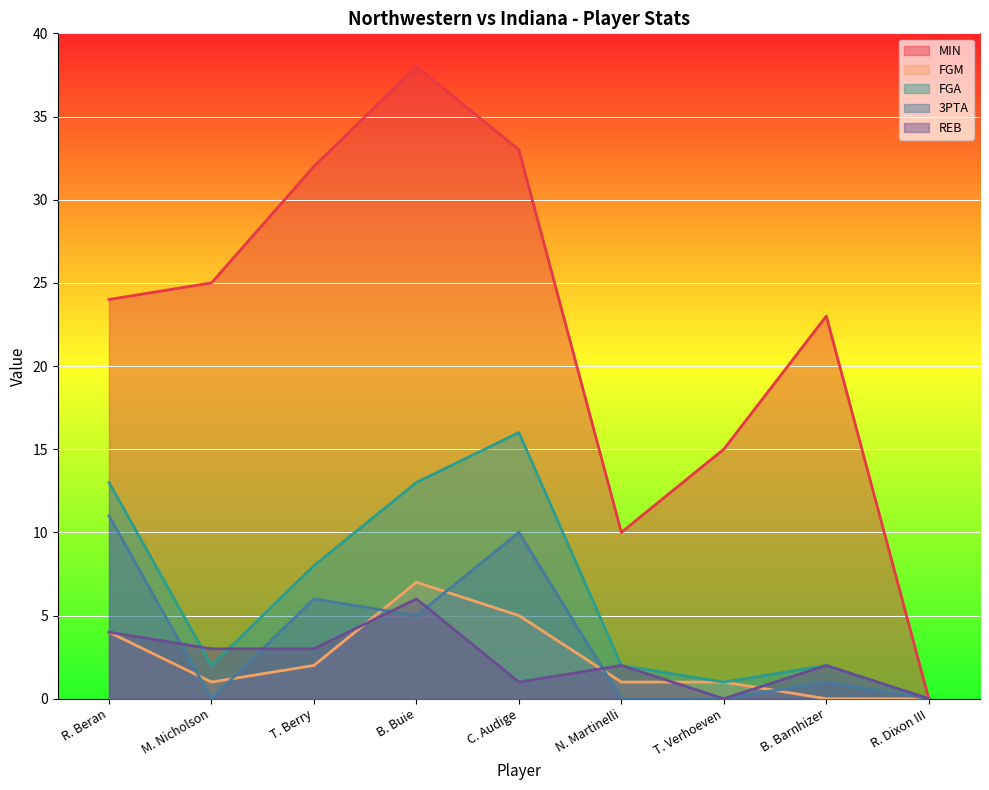

What is the highest value of the FGA series?

16